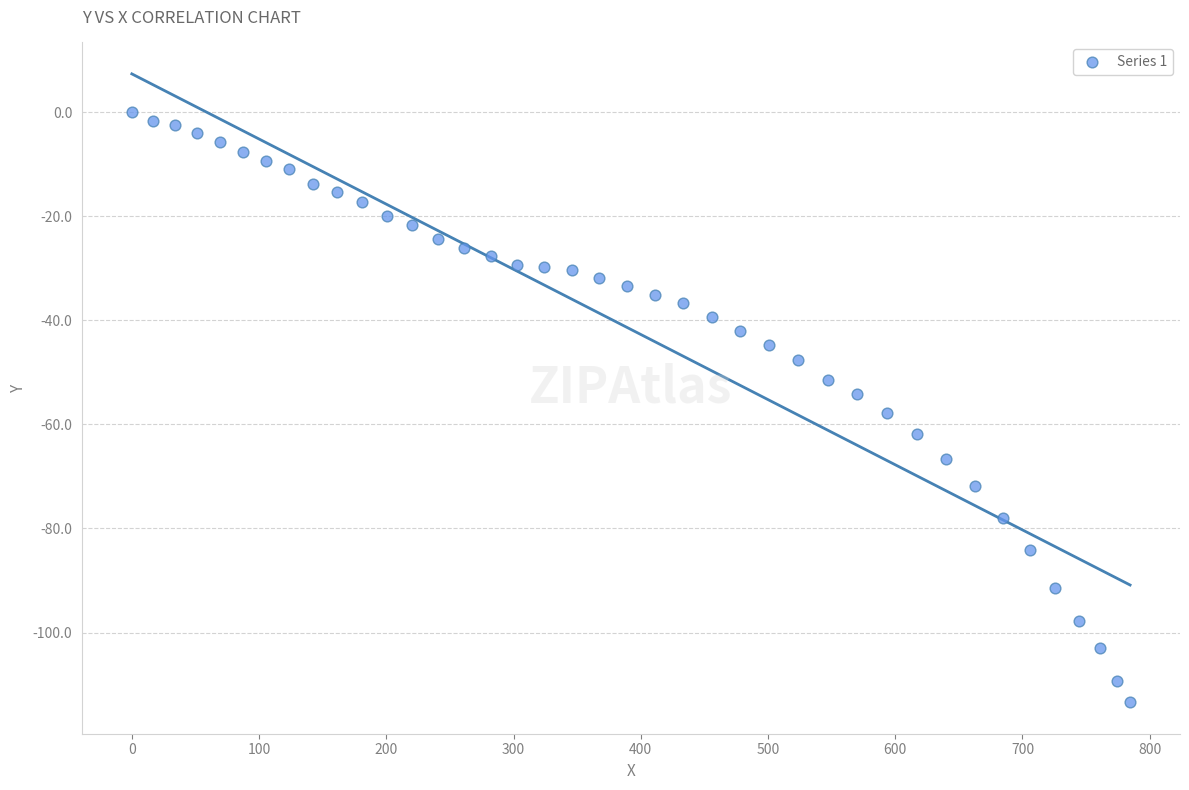

What is the range of Y values (max minus min)?

113.4